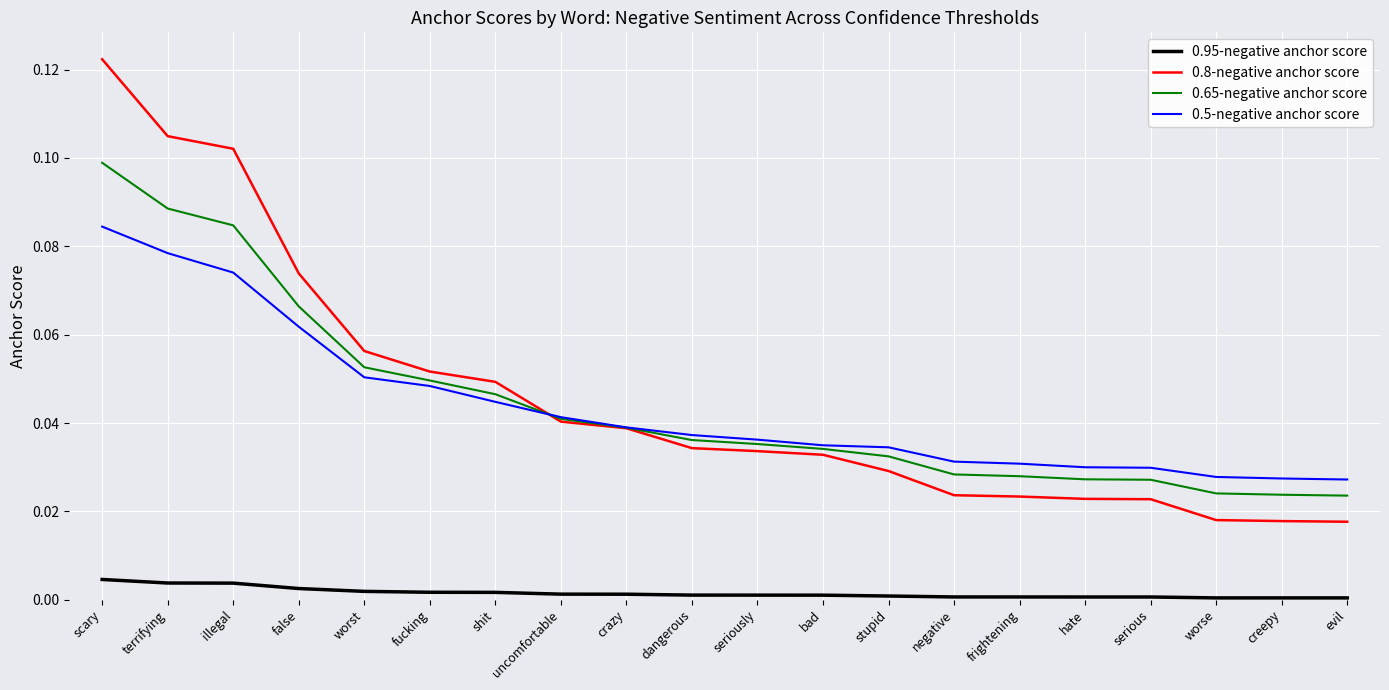

Is the value of 0.65-negative anchor score at bad greater than the value of 0.5-negative anchor score at worse?

Yes